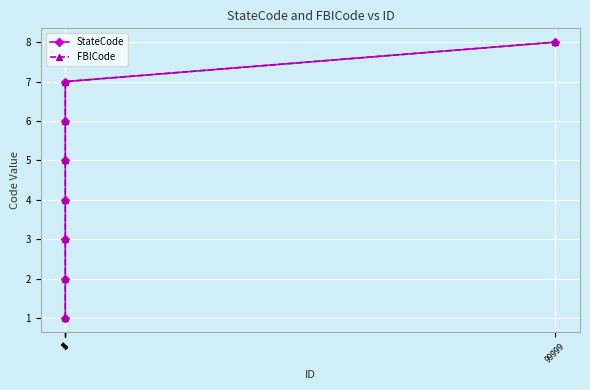

Rank the series by their maximum value, from lowest to highest.

StateCode, FBICode